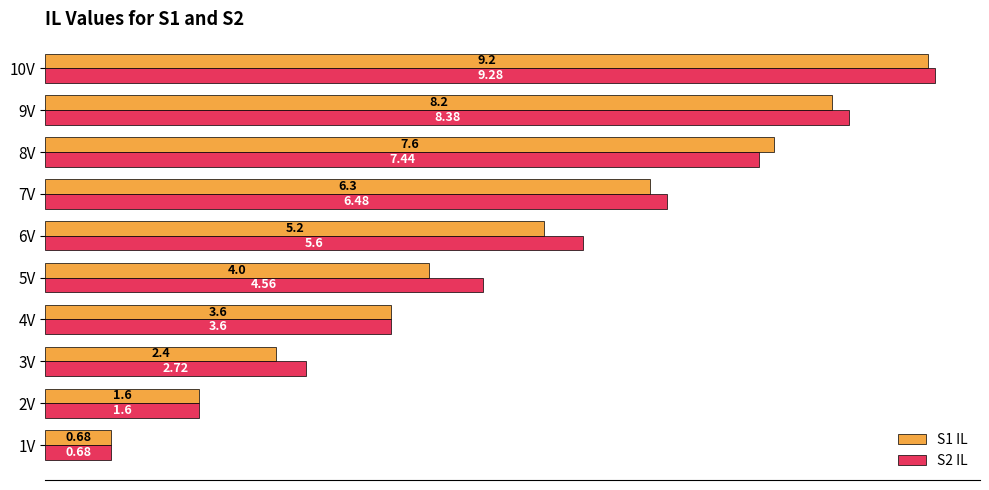

At 8V, list the series in order from largest to smallest.

S1 IL, S2 IL